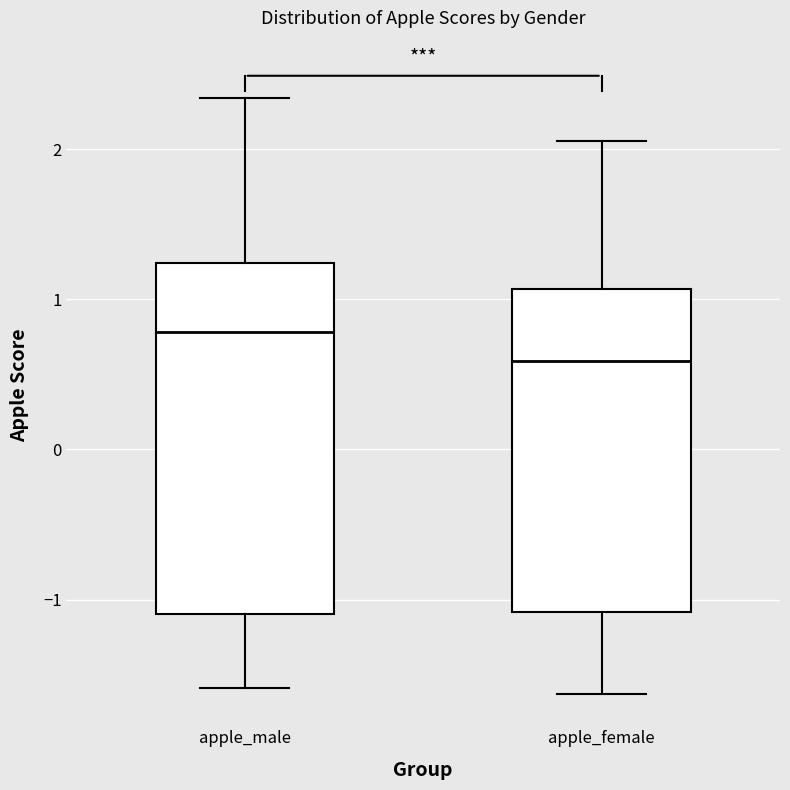

Which box's median line is the highest?

apple_male